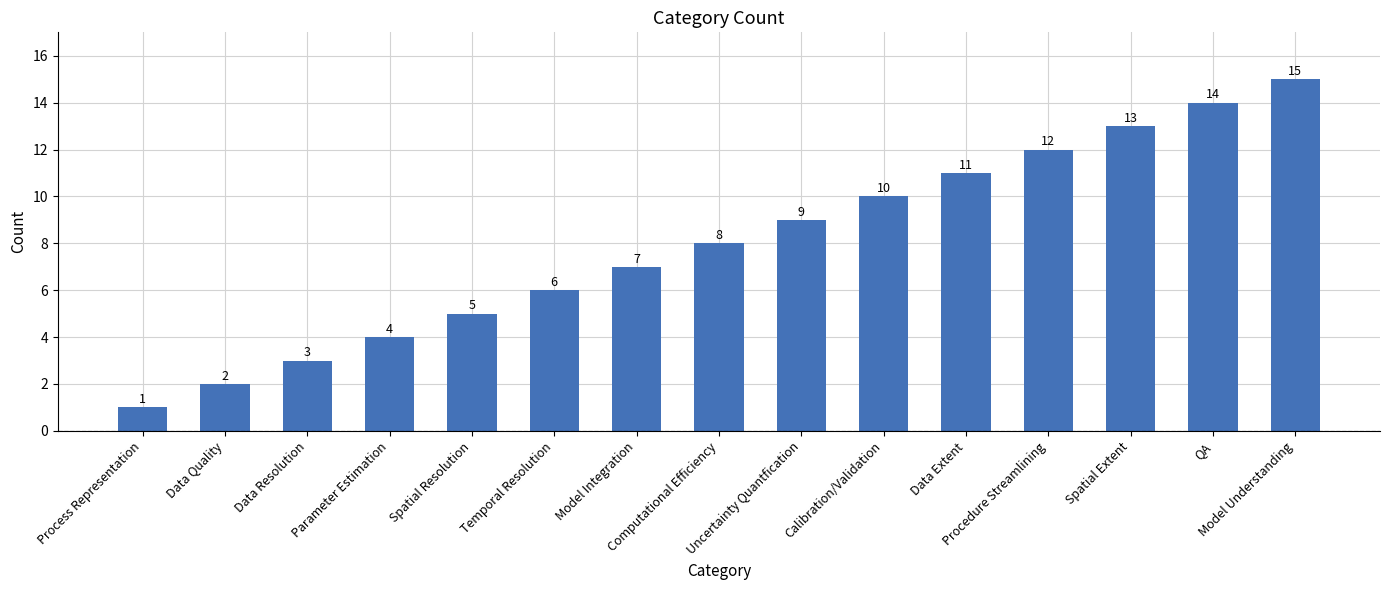

Reading right to left, extract all data points from this chart.

Model Understanding=15	QA=14	Spatial Extent=13	Procedure Streamlining=12	Data Extent=11	Calibration/Validation=10	Uncertainty Quantfication=9	Computational Efficiency=8	Model Integration=7	Temporal Resolution=6	Spatial Resolution=5	Parameter Estimation=4	Data Resolution=3	Data Quality=2	Process Representation=1